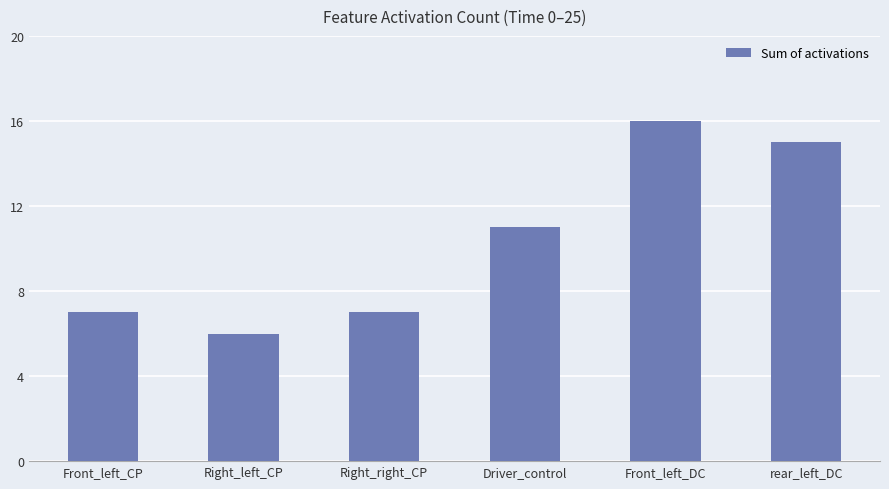

What is the maximum value shown in the chart?

16